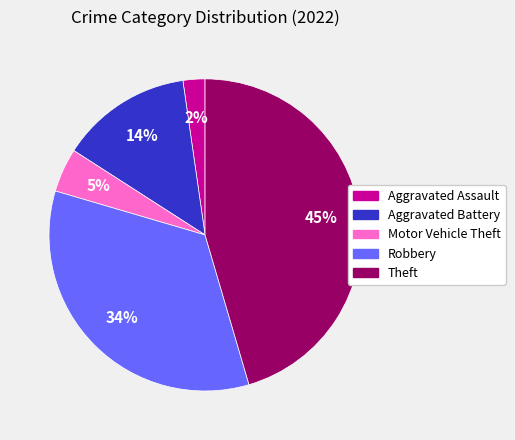

How many segments does this pie chart have?

5